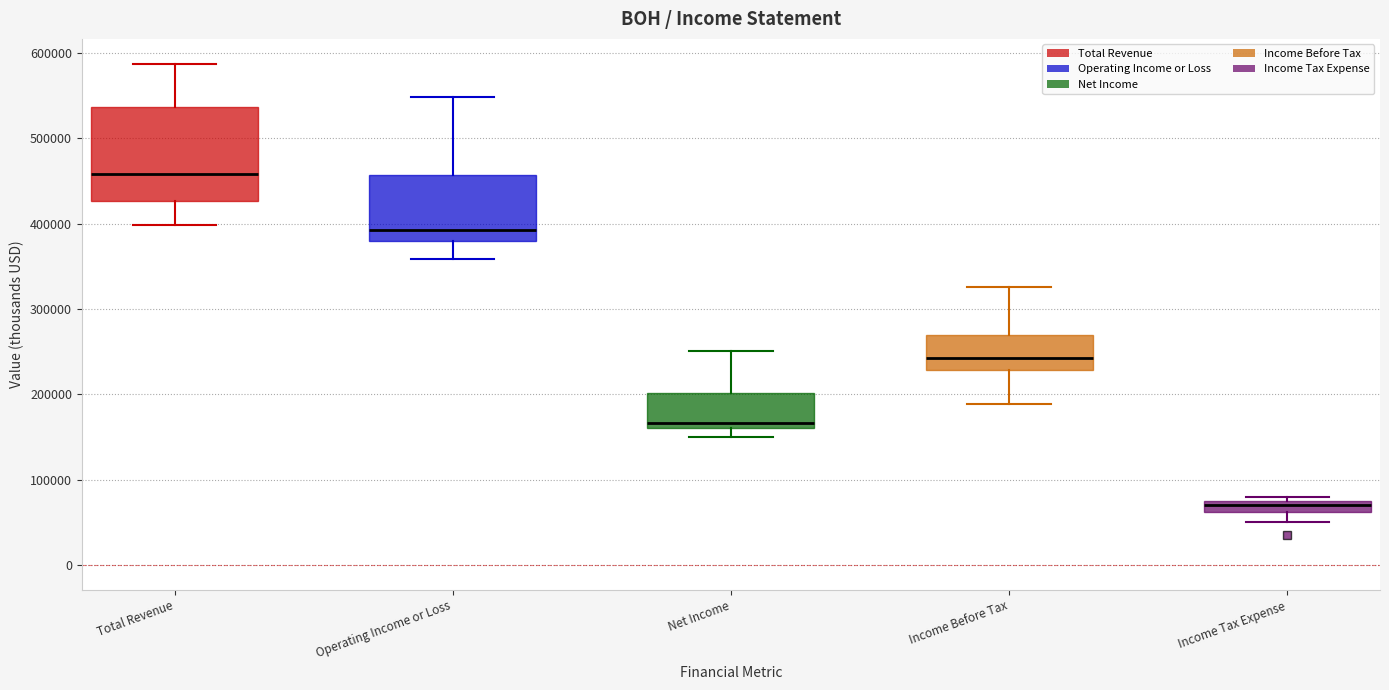

Which box is the tallest, from its lower edge to its upper edge?

Total Revenue